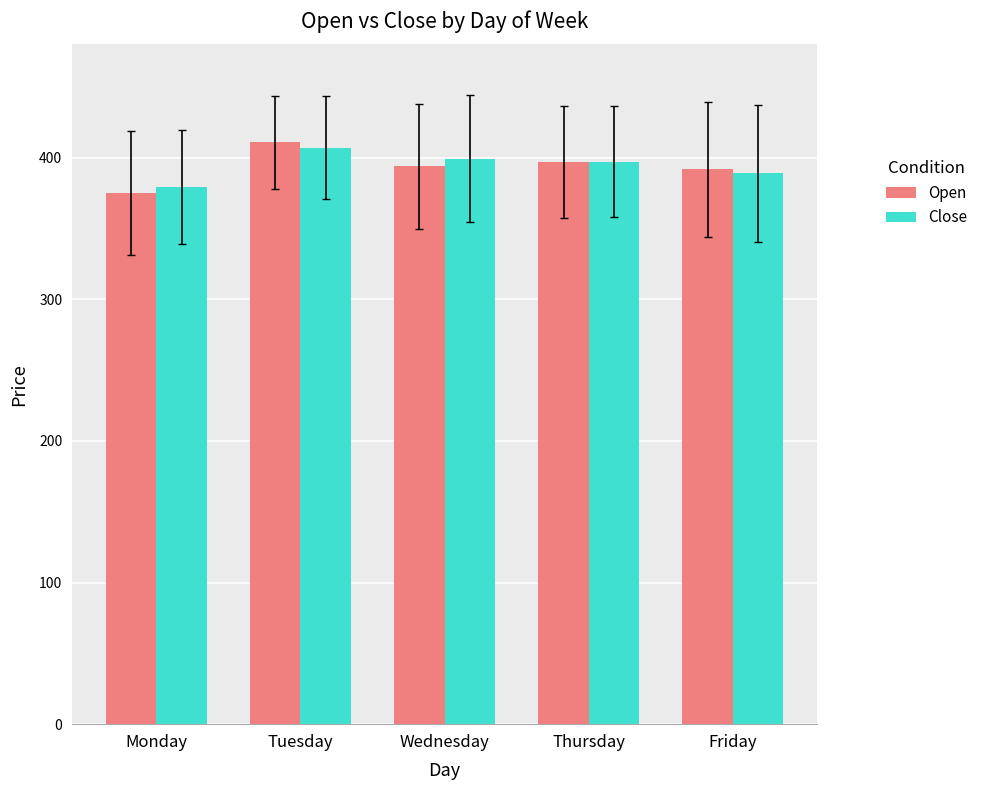

How many values in the Open series exceed 393?

3